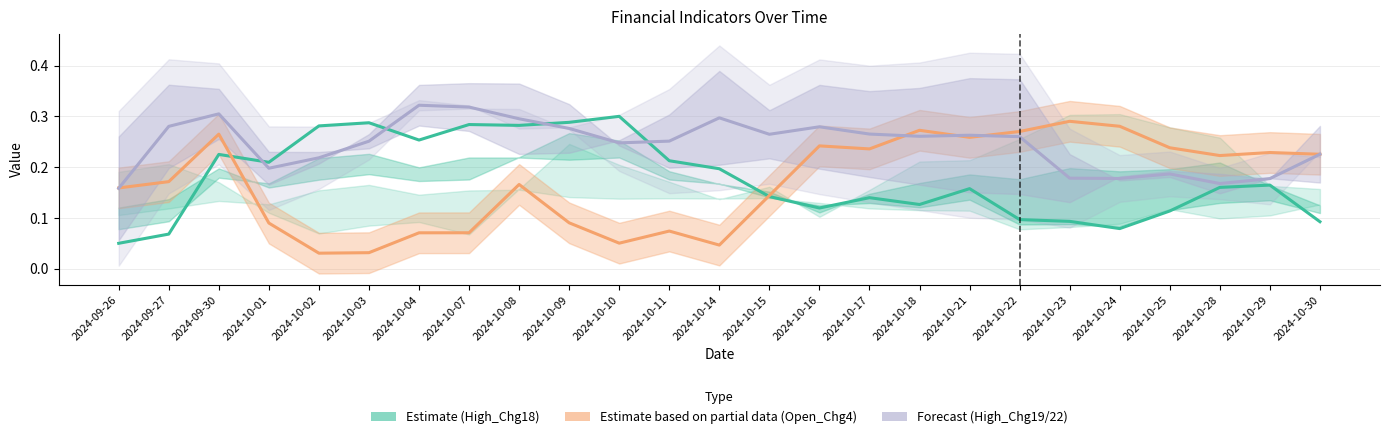

Which series changed the most between 2024-10-23 and 2024-10-25?

Open_Chg4 (Partial estimate)